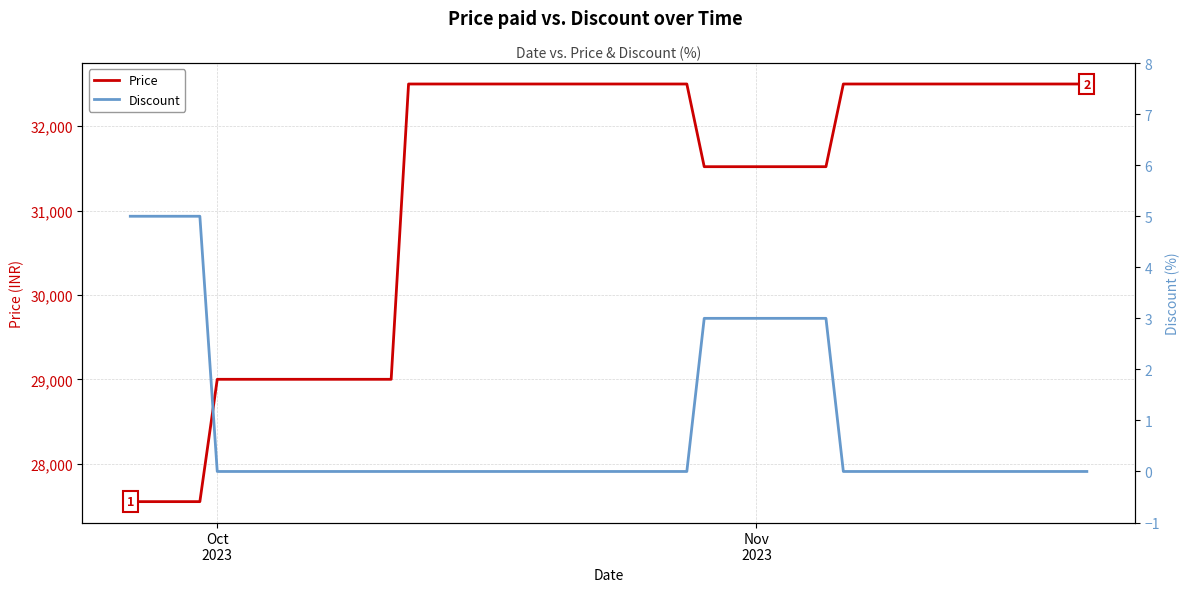

True or false: Price and Discount intersect in this chart.

False